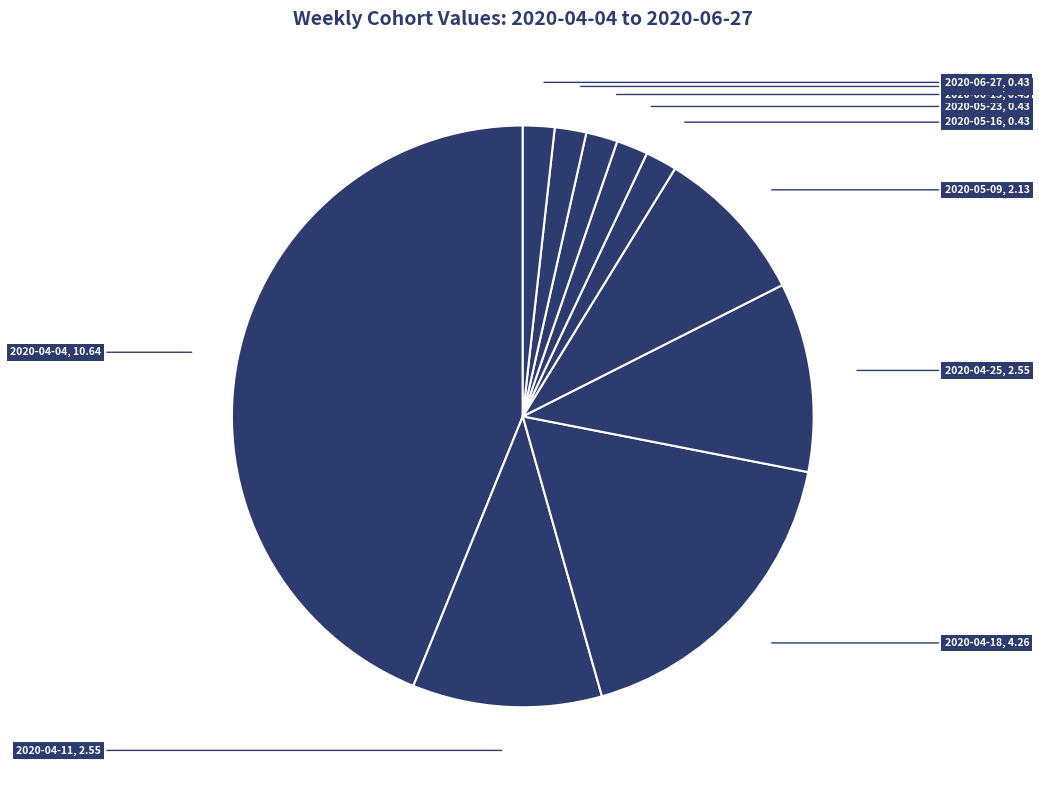

Count the number of slices in the pie.

10